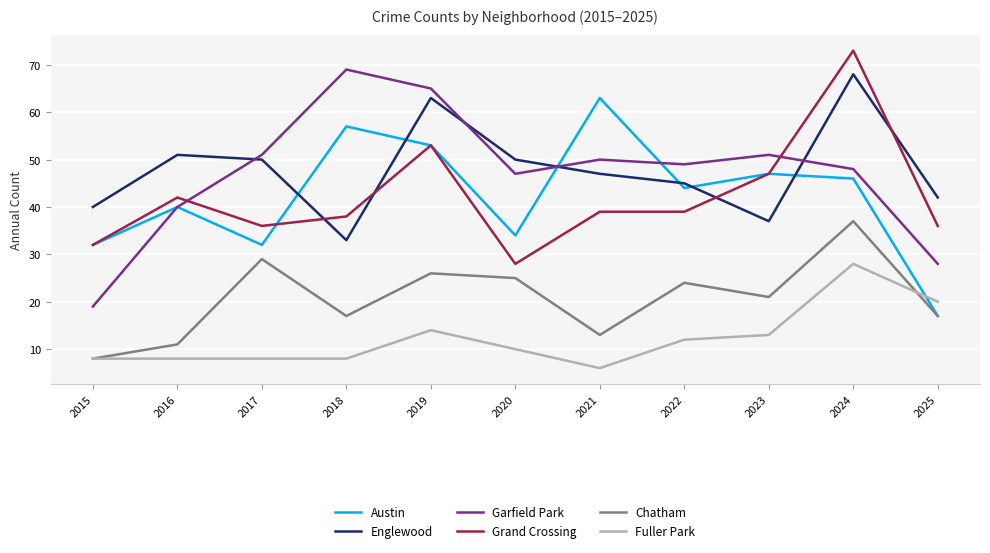

Is the value of Chatham at 2018 greater than the value of Grand Crossing at 2025?

No